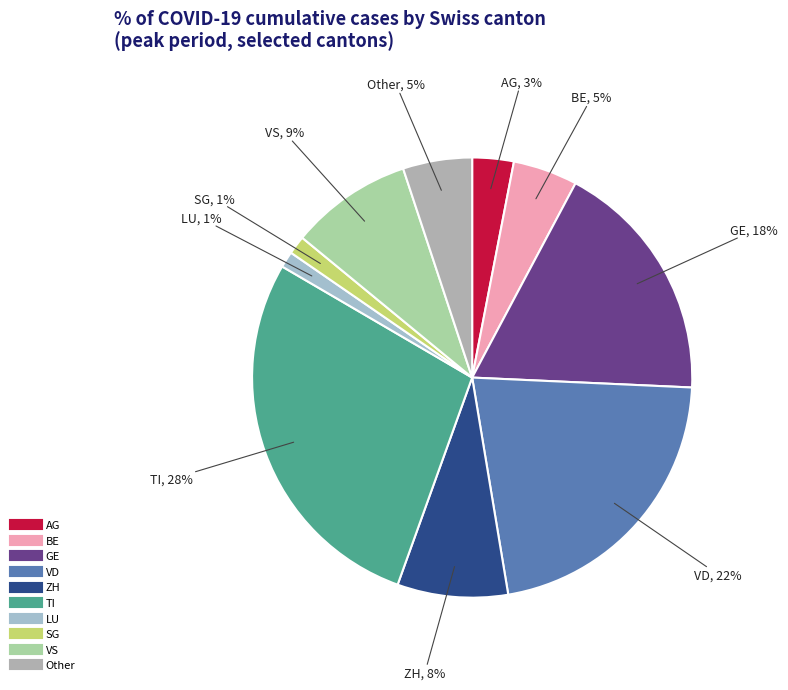

Approximately how many times larger is the value at TI compared to VS?

3.1